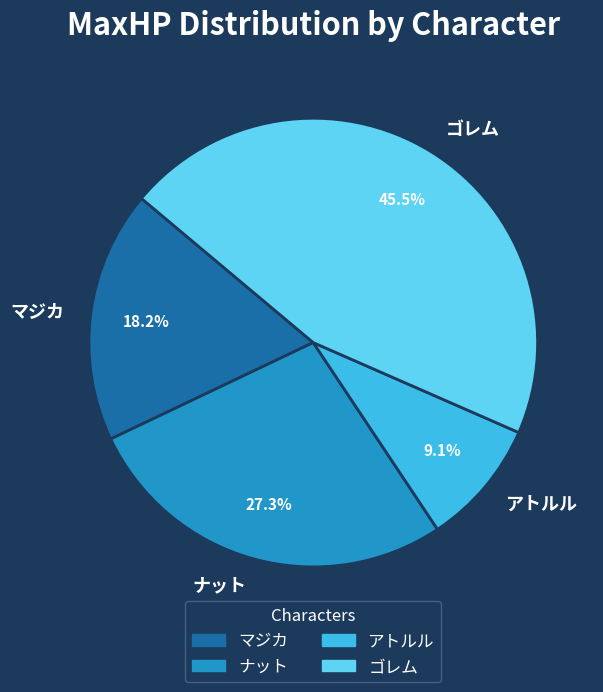

The マジカ slice represents 27% of the pie. True or false?

False